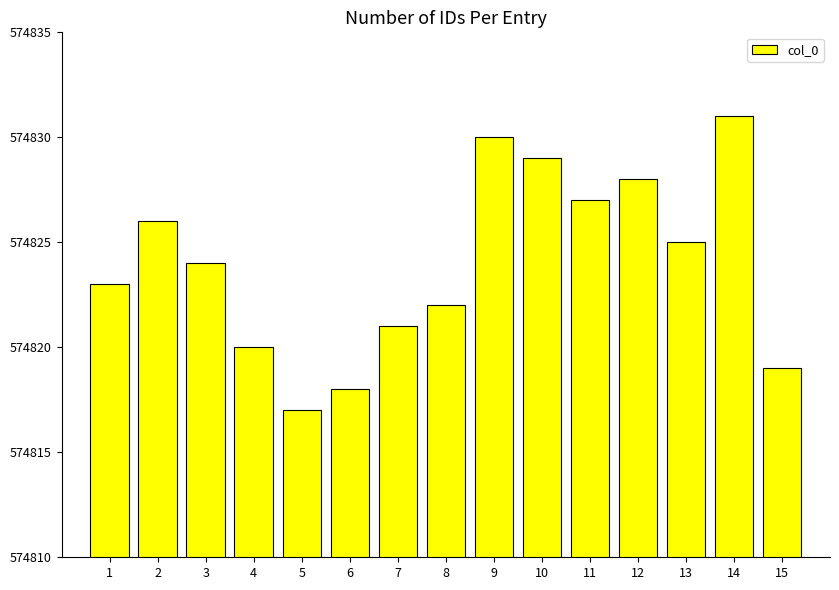

Rank the categories by value from lowest to highest.

5, 6, 15, 4, 7, 8, 1, 3, 13, 2, 11, 12, 10, 9, 14